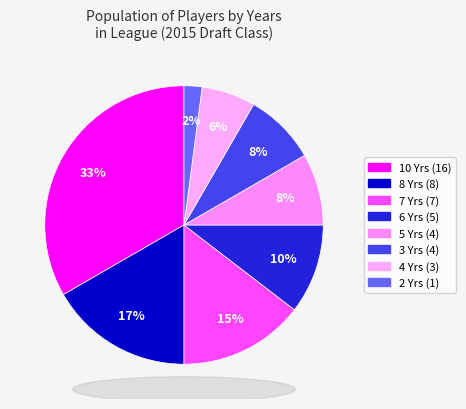

How many segments does this pie chart have?

8